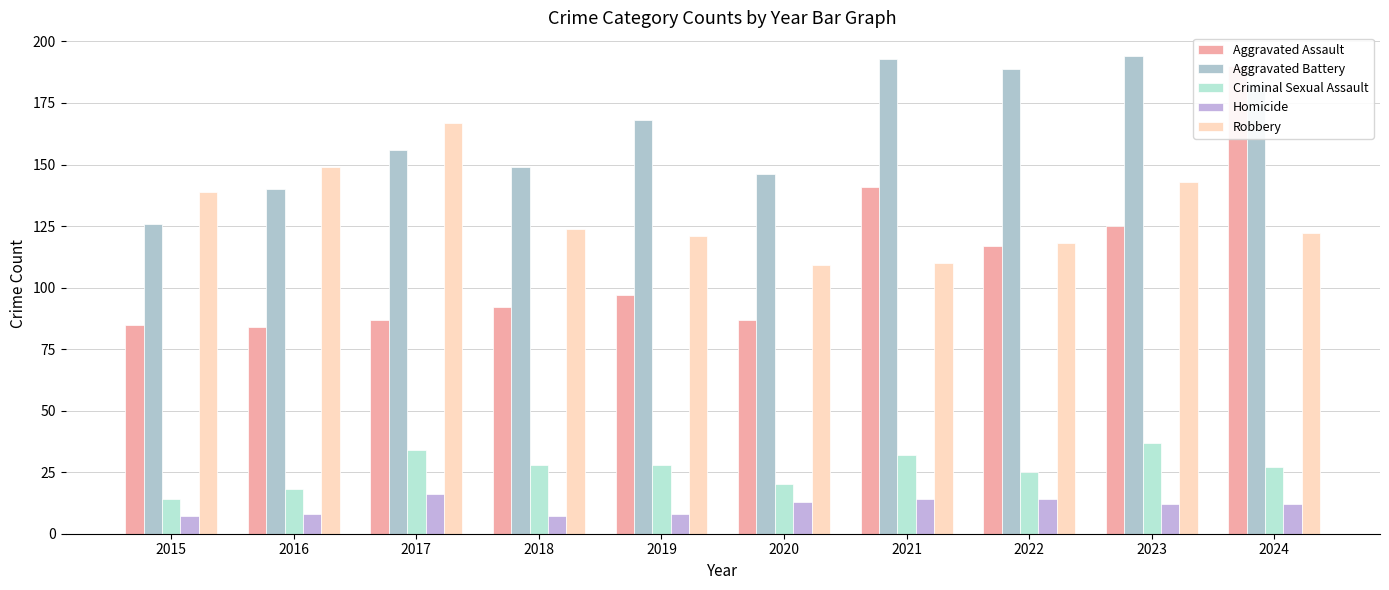

What is the lowest value of the Criminal Sexual Assault series?

14